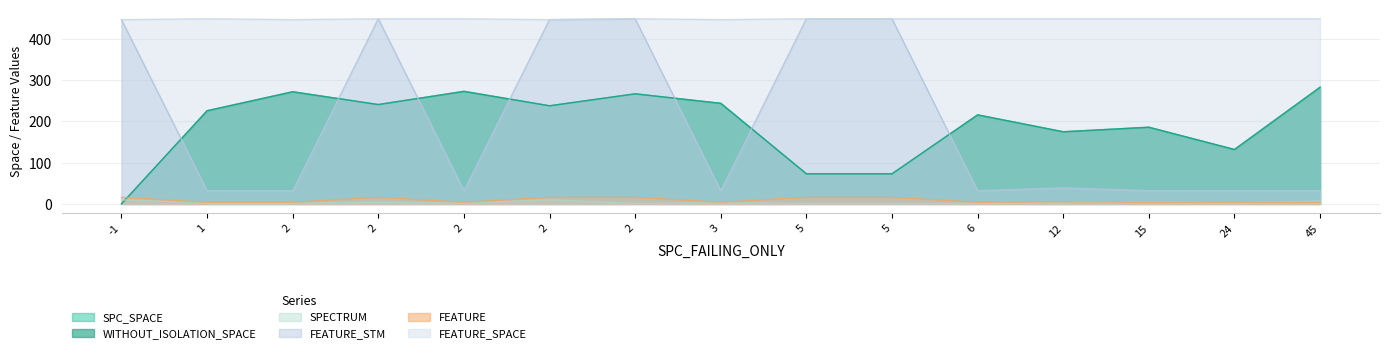

Where is WITHOUT_ISOLATION_SPACE nearest to the value 141?

24